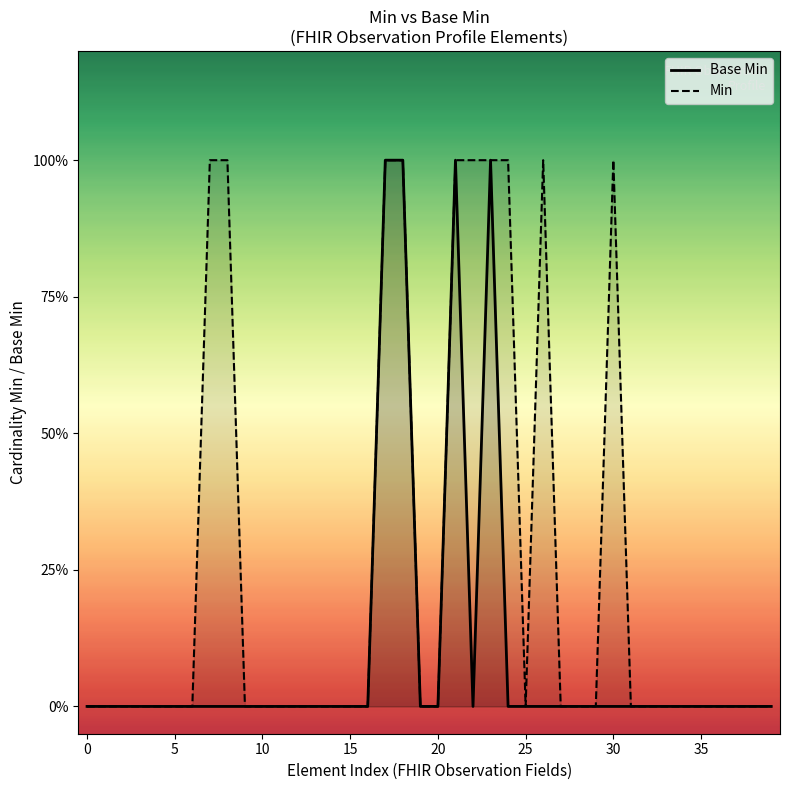

What is the difference between the second highest and minimum values in the Base Min series?

1